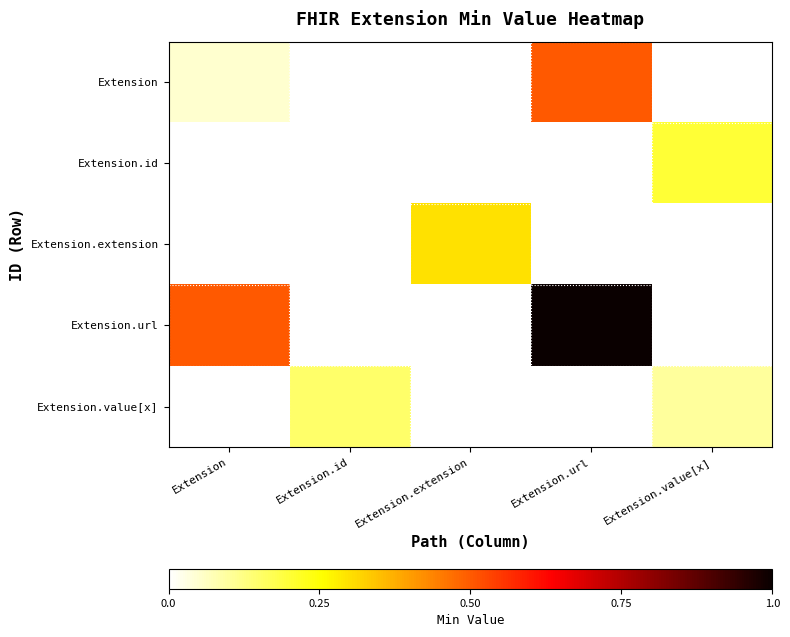

Reading right to left, transcribe all the data shown in this chart.

Extension: Extension.value[x]=0.0	Extension.url=0.5	Extension.extension=0.0	Extension.id=0.0	Extension=0.1
Extension.id: Extension.value[x]=0.2	Extension.url=0.0	Extension.extension=0.0	Extension.id=0.0	Extension=0.0
Extension.extension: Extension.value[x]=0.0	Extension.url=0.0	Extension.extension=0.3	Extension.id=0.0	Extension=0.0
Extension.url: Extension.value[x]=0.0	Extension.url=1.0	Extension.extension=0.0	Extension.id=0.0	Extension=0.5
Extension.value[x]: Extension.value[x]=0.1	Extension.url=0.0	Extension.extension=0.0	Extension.id=0.1	Extension=0.0